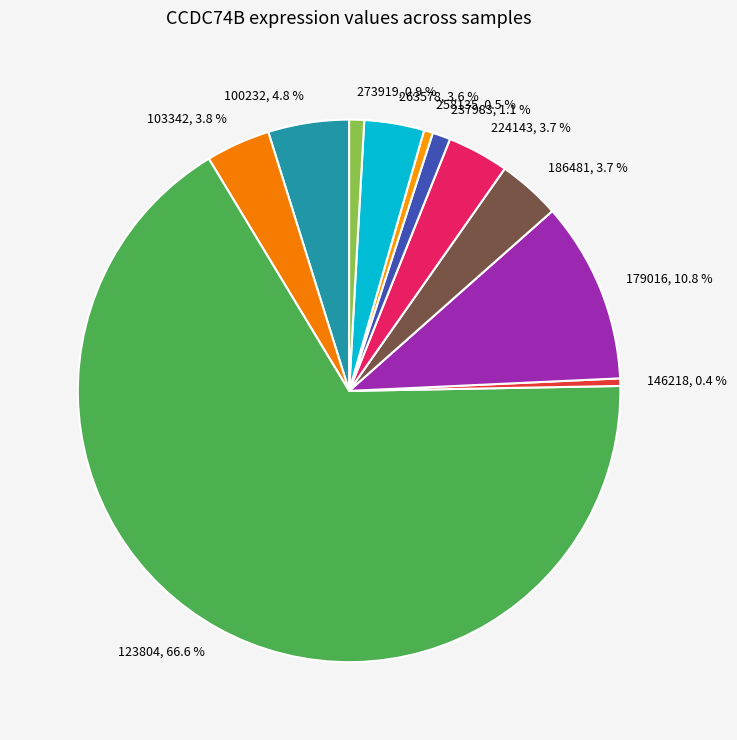

What is the largest slice in the pie chart?

123804, 66.6 %